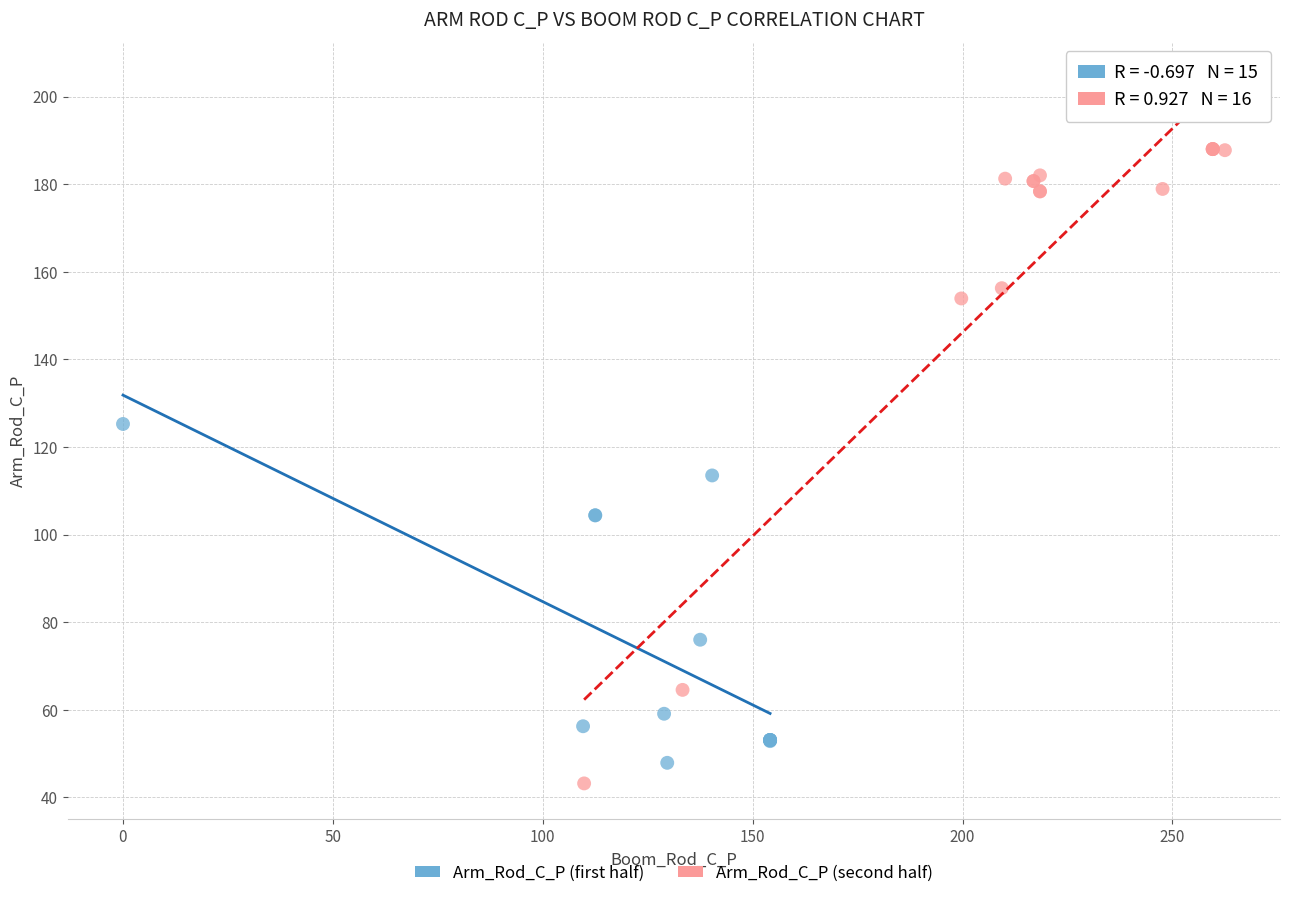

Which series contains the lowest Y value?

Arm_Rod_C_P (second half)